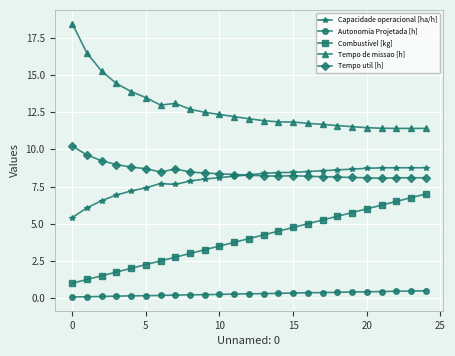

Count the number of categories in the chart.

25